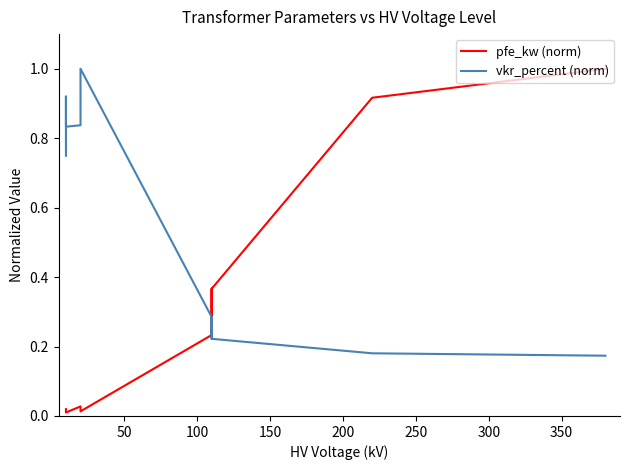

List the series in order of their overall mean, highest first.

vkr_percent (norm), pfe_kw (norm)